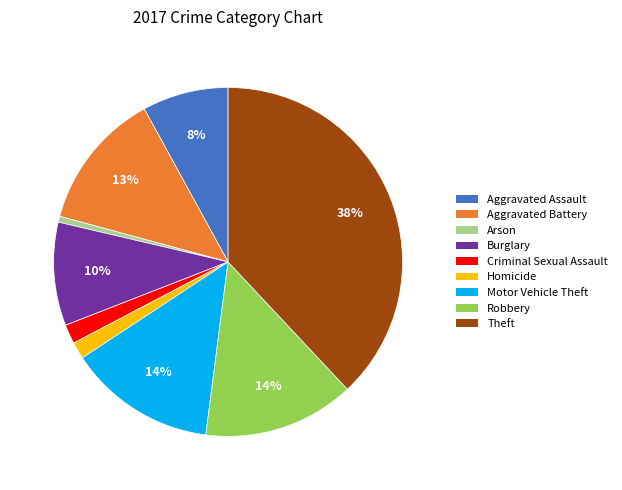

Does Theft account for over 50% of the chart?

No